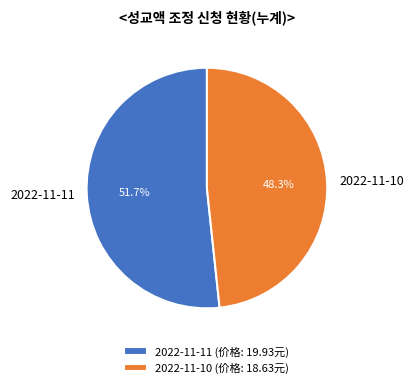

Which slice represents more than half of the pie?

2022-11-11